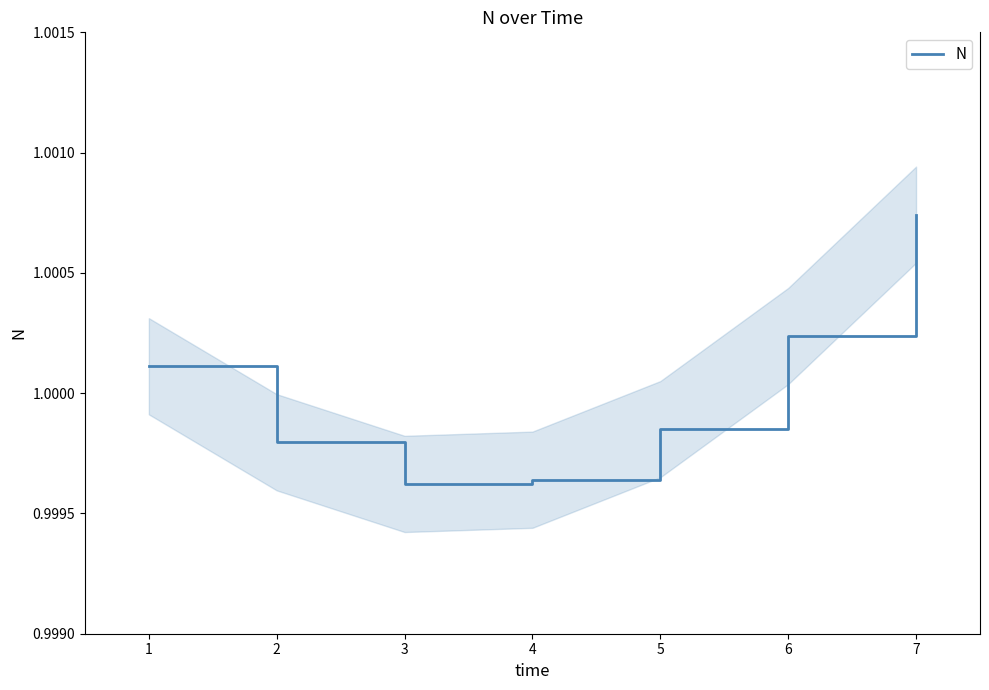

What is the value of the 4th point from the left?

1.0